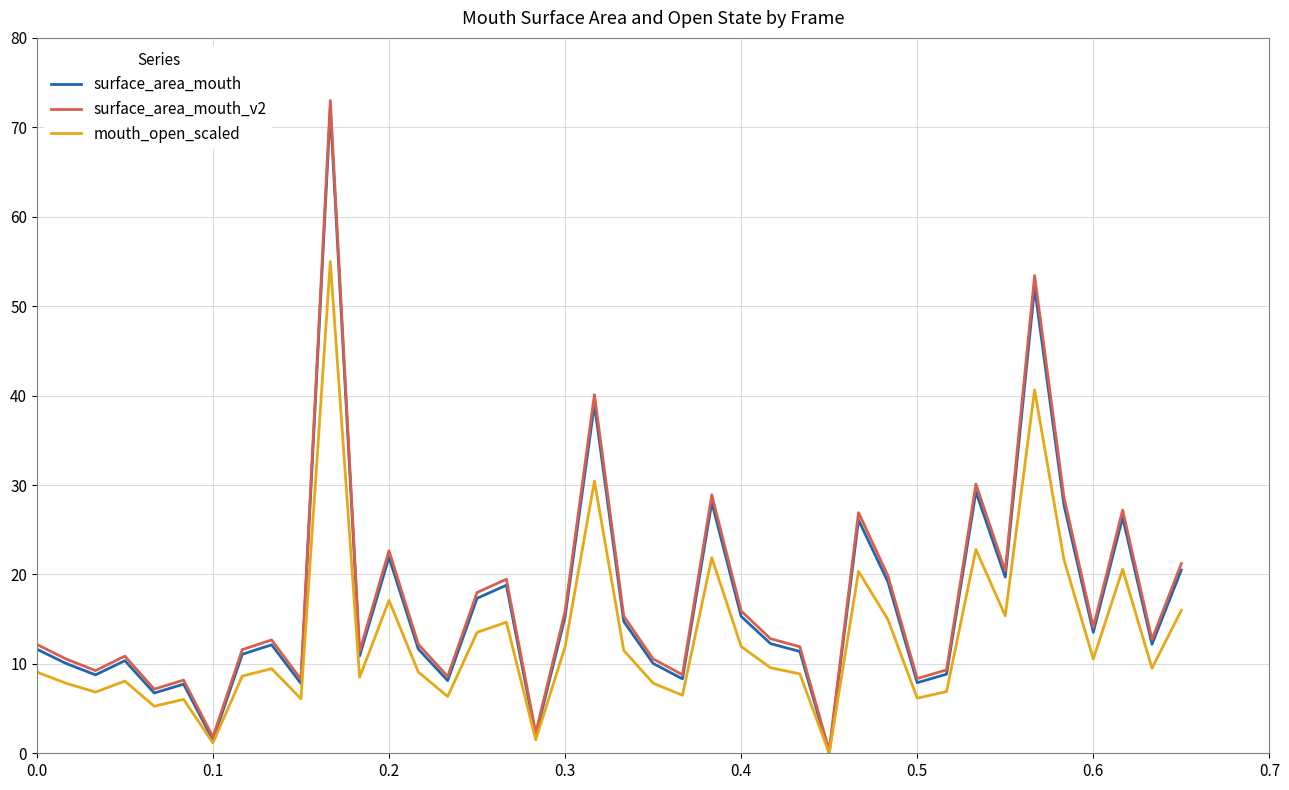

List the series in order of their peak value, highest first.

surface_area_mouth_v2, surface_area_mouth, mouth_open_scaled